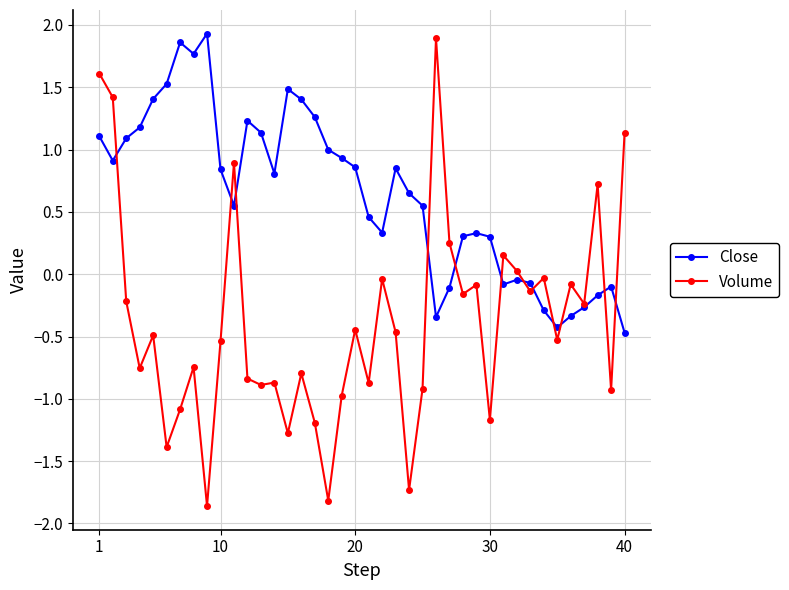

Which series has the largest range (max minus min)?

Volume